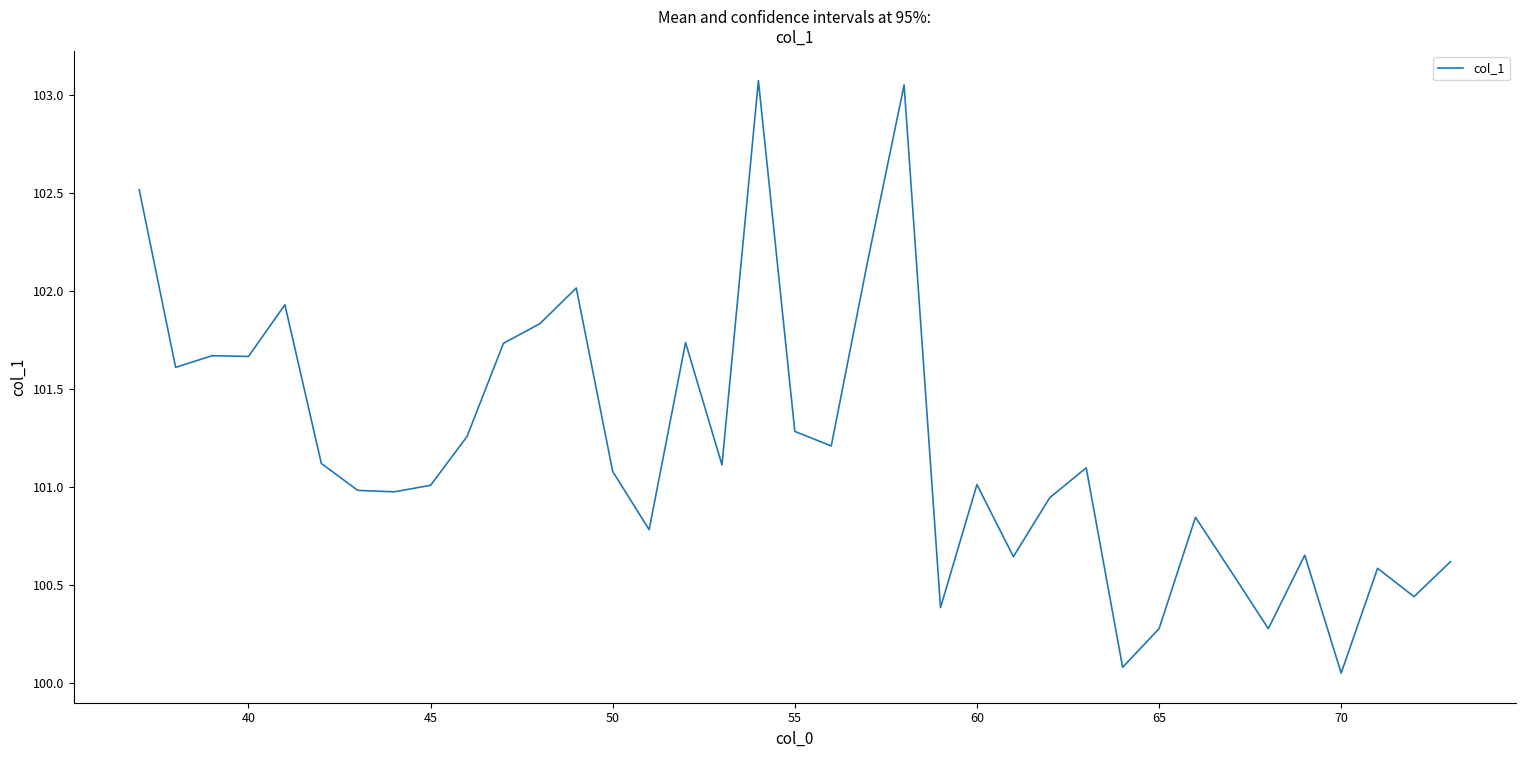

What is the difference between the maximum and minimum values?

3.0